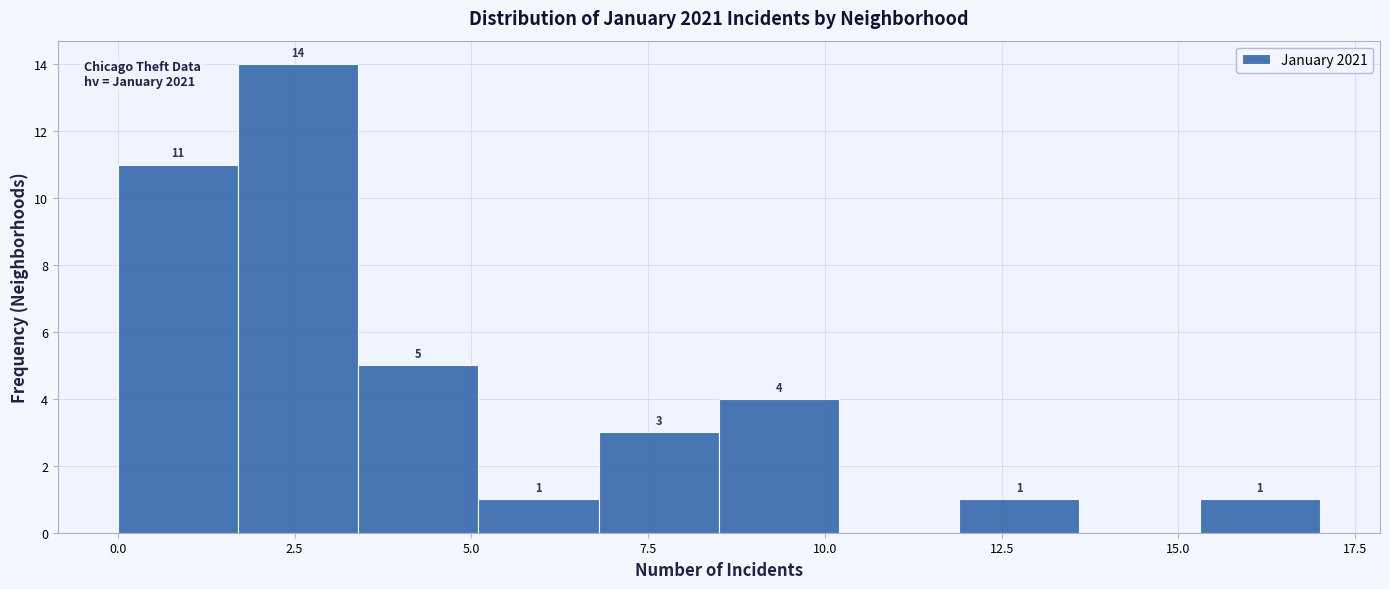

Read against the x-axis, roughly where is the centre of the tallest bar?

2.5